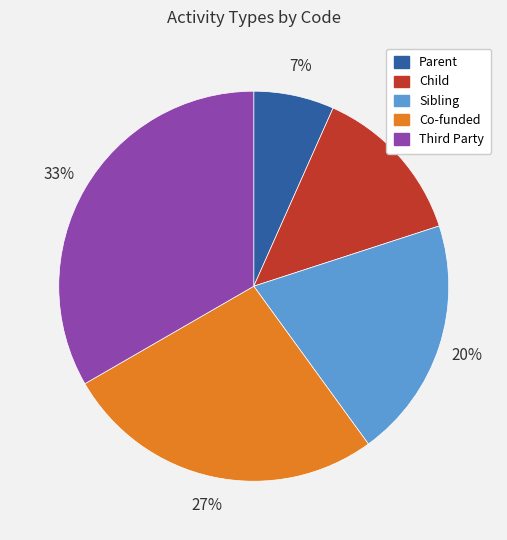

Rank the categories by value from lowest to highest.

Parent, Child, Sibling, Co-funded, Third Party